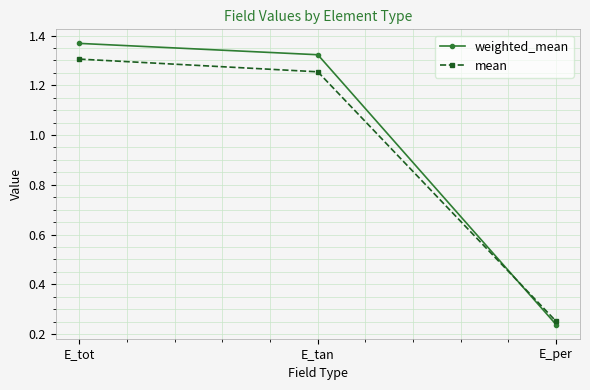

What is the label of the 1st point from the right?

E_per